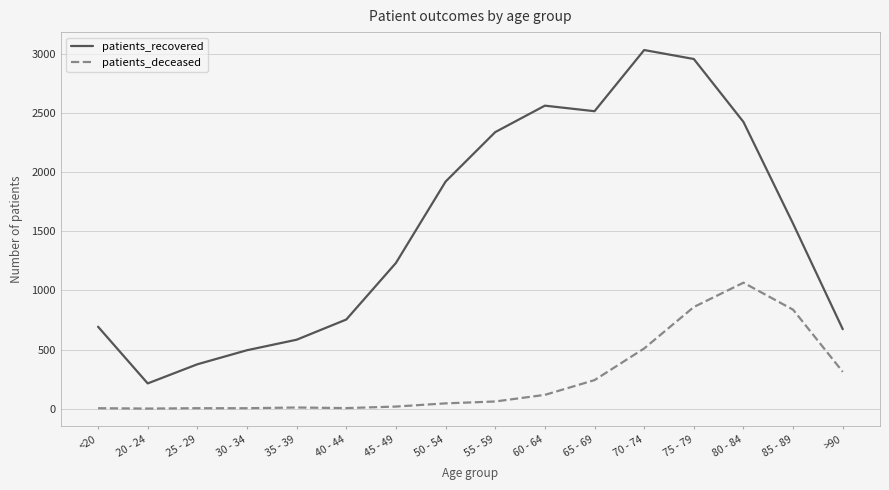

Rank the series by their average value, from highest to lowest.

patients_recovered, patients_deceased